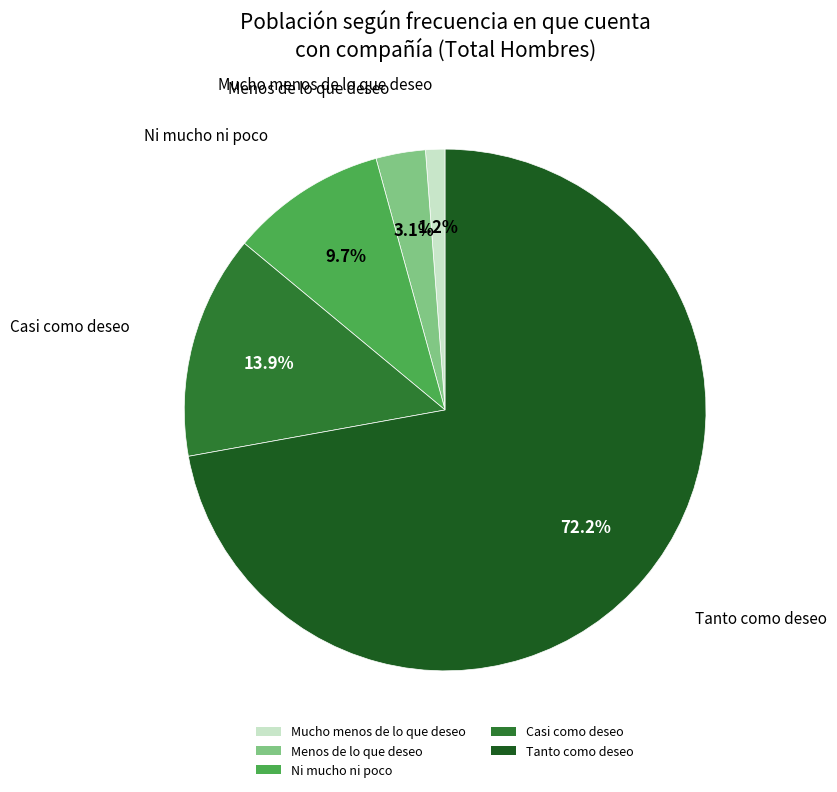

Approximately how many times larger is the value at Casi como deseo compared to Ni mucho ni poco?

1.4